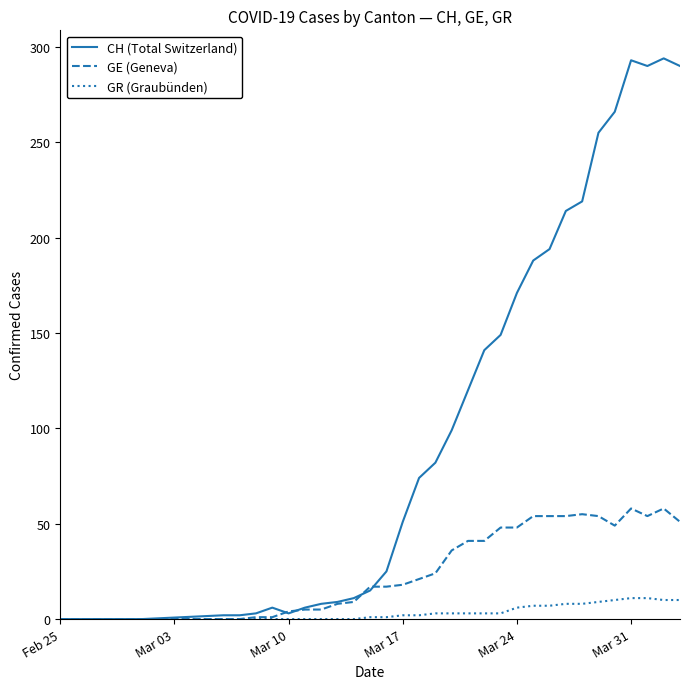

Count the number of data series in this chart.

3